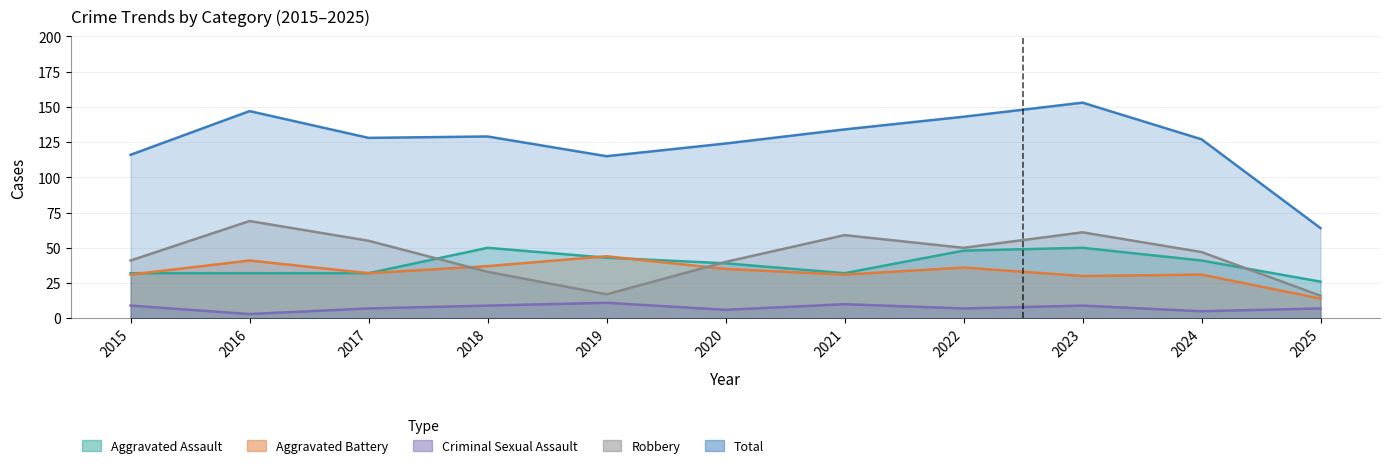

How many interior local valleys does the Robbery series have?

2